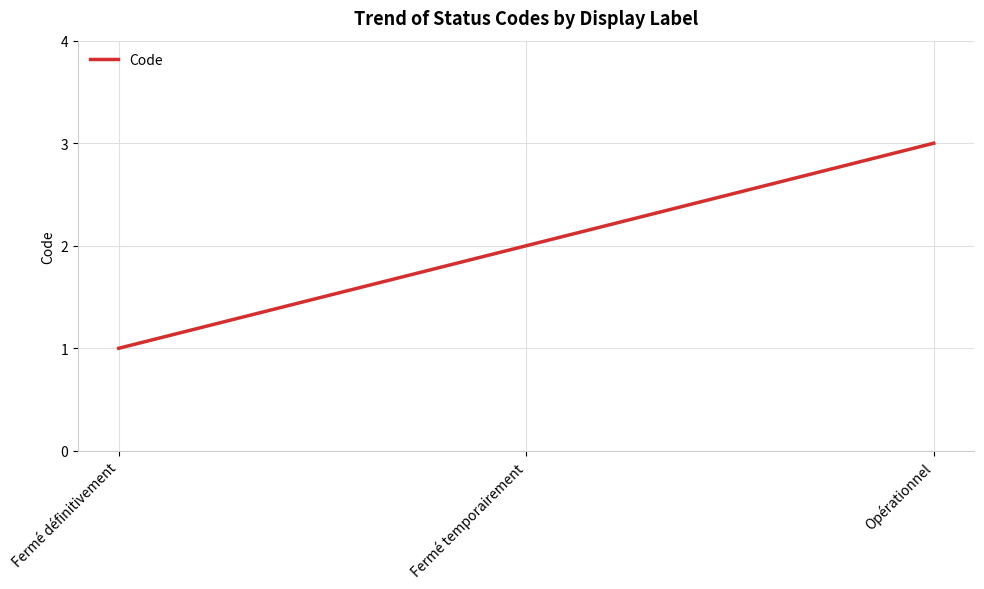

The value at Fermé définitivement is 1. True or false?

True